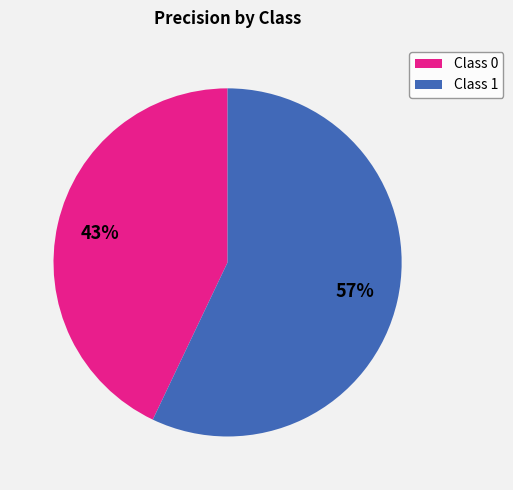

Is it true that Class 0 is 29% of the pie?

False